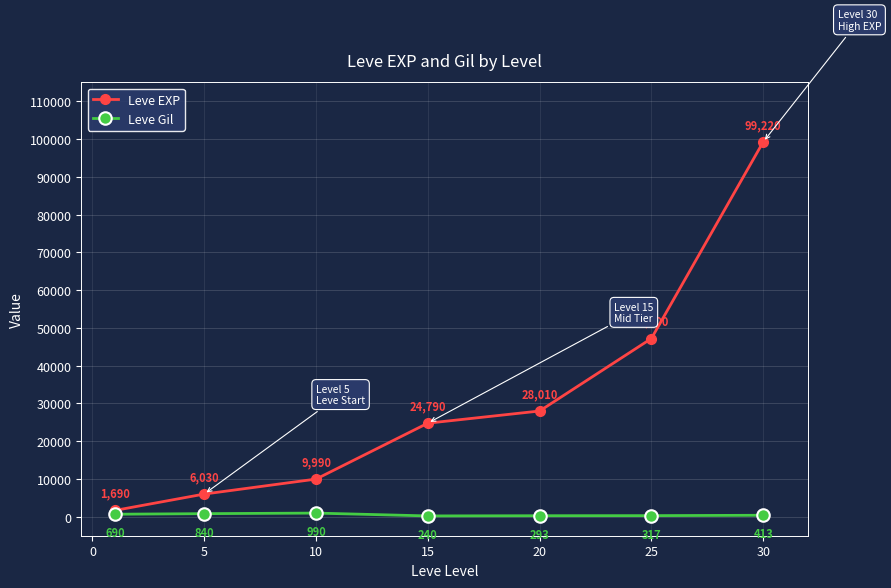

What is the value of the Leve EXP point at the 7th from the left?

99220